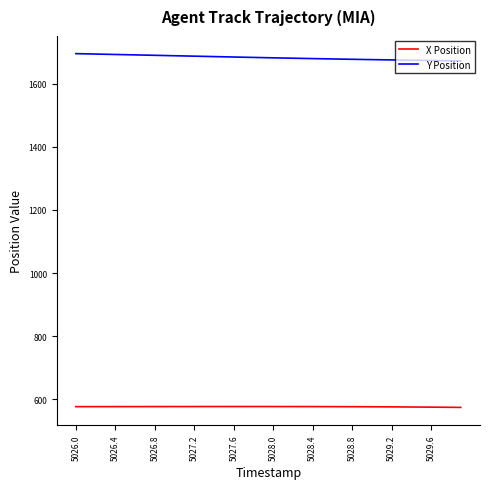

What is the greatest value displayed?

1694.8